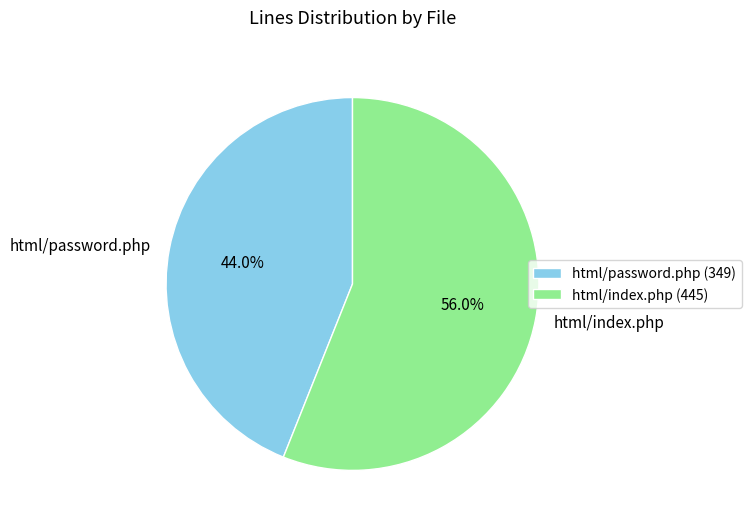

Do html/index.php and html/password.php together represent more than half of the pie?

Yes